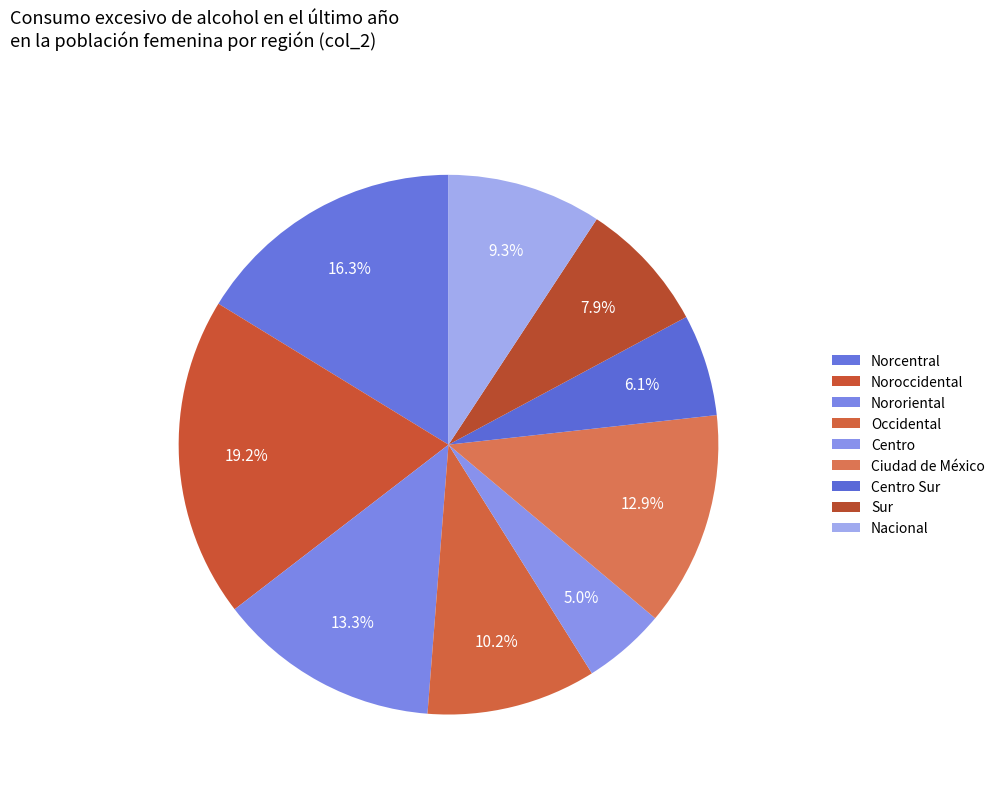

What percentage is the Centro Sur slice, to the nearest percent?

6%